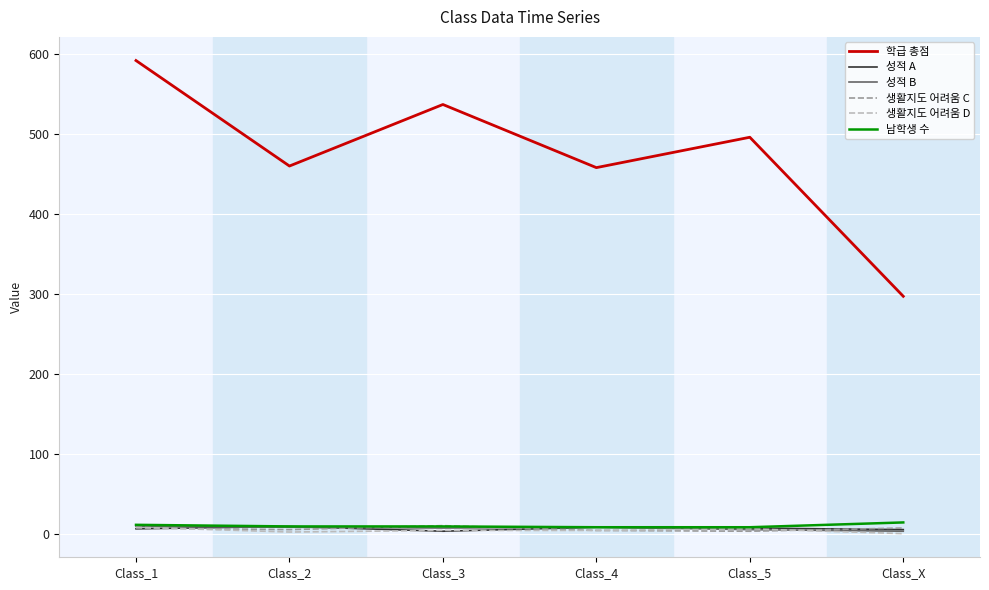

At how many categories does at least one series exceed 170?

6